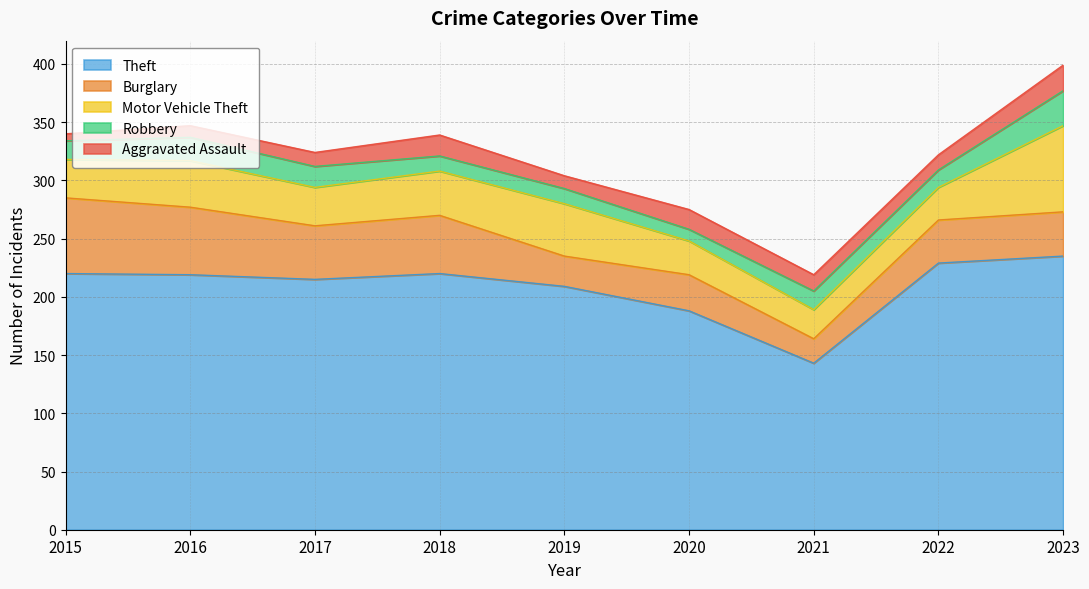

What is the difference between the maximum and minimum values in the Motor Vehicle Theft series?

49